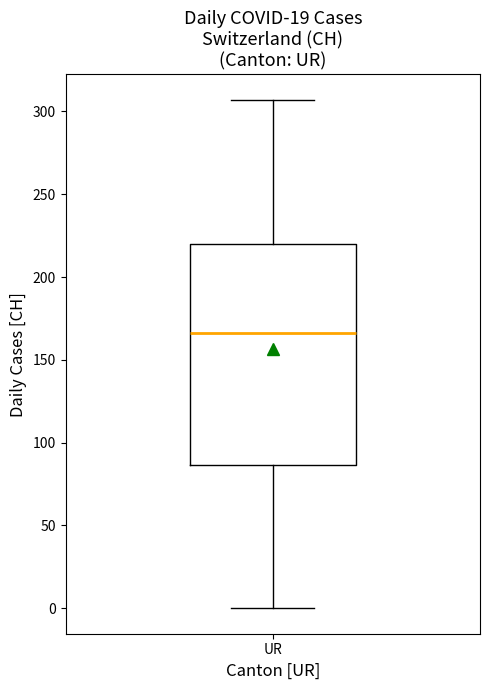

Where does the upper whisker of the box for UR end on the y-axis? The values are not printed on the chart, so give them approximately, as read against the axis.

305